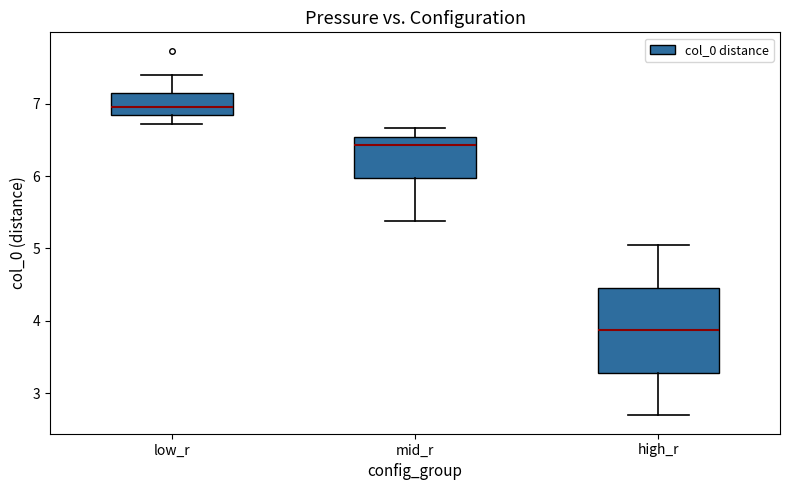

Comparing the boxes themselves (not the whiskers), which one is the tallest?

high_r